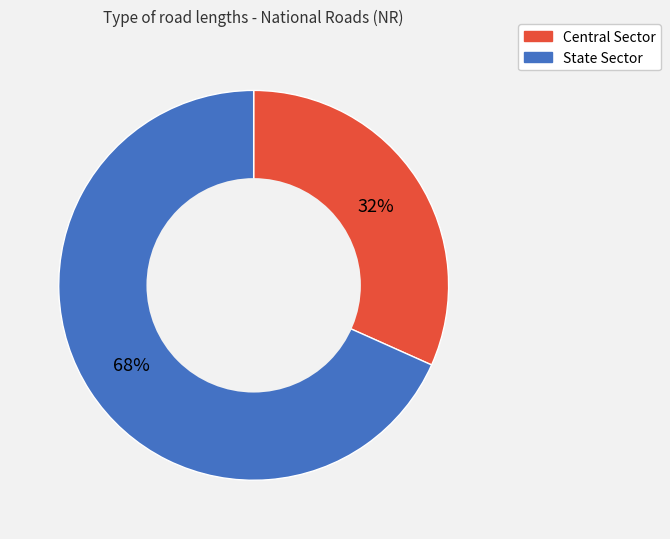

Combined, do Central Sector and State Sector account for over 50%?

Yes